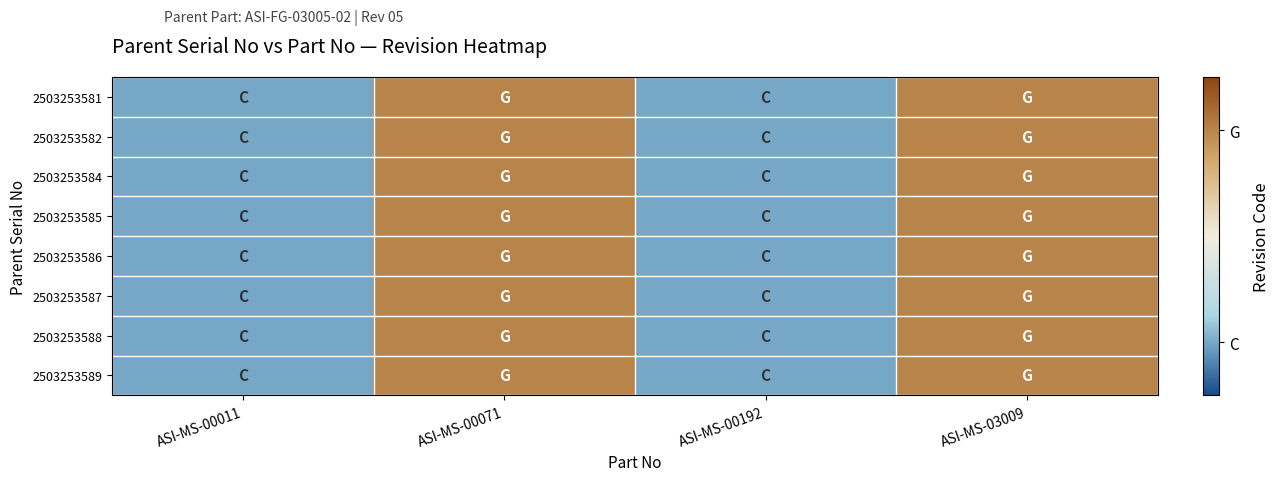

Count the number of categories in the chart.

4